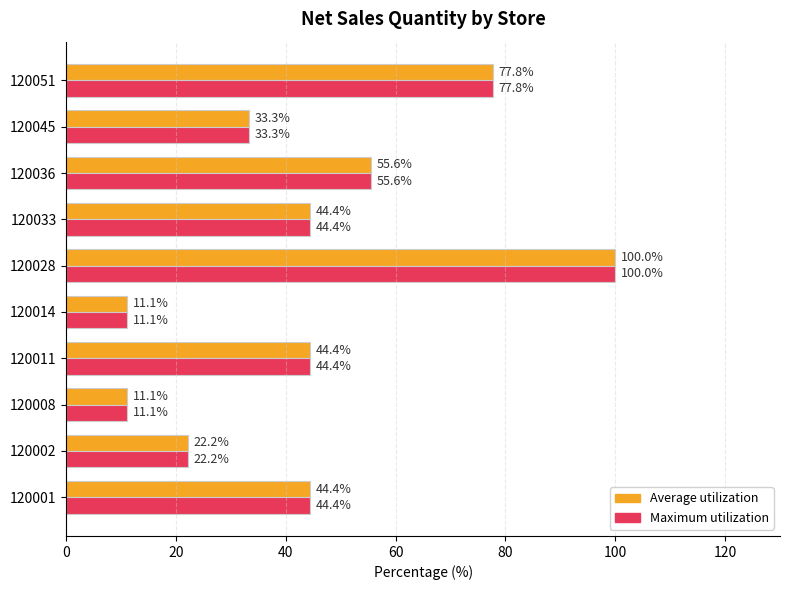

What are all the series names shown in the legend?

Average utilization, Maximum utilization